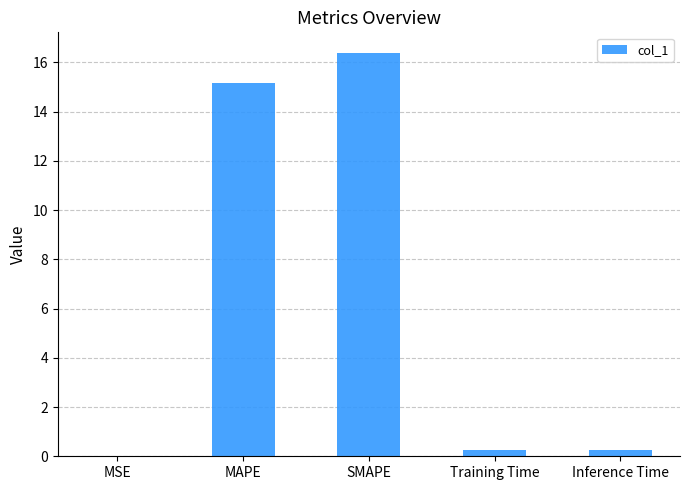

True or false: the data shows 25.7 at MAPE.

False